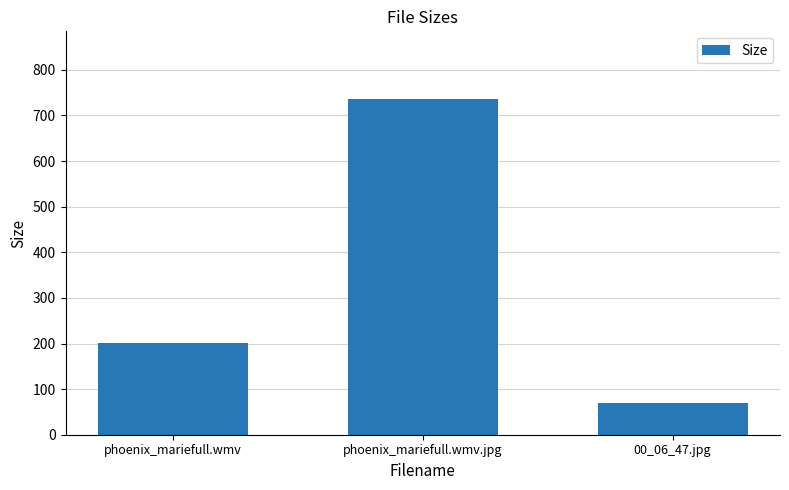

Reading right to left, transcribe all the data shown in this chart.

00_06_47.jpg=69.0	phoenix_mariefull.wmv.jpg=737.0	phoenix_mariefull.wmv=201.3